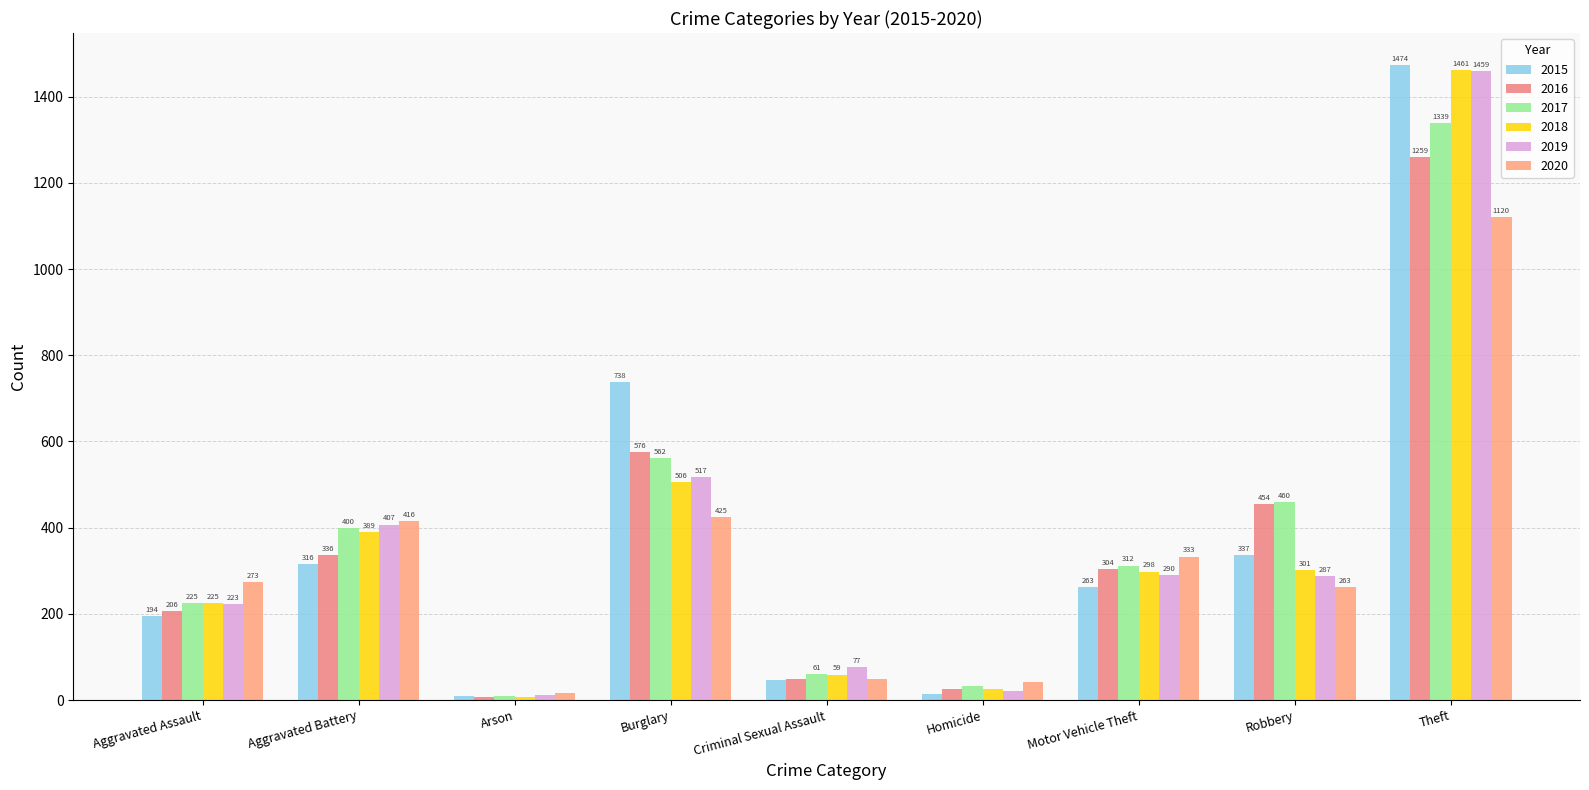

How many data points in 2019 are less than 287?

4